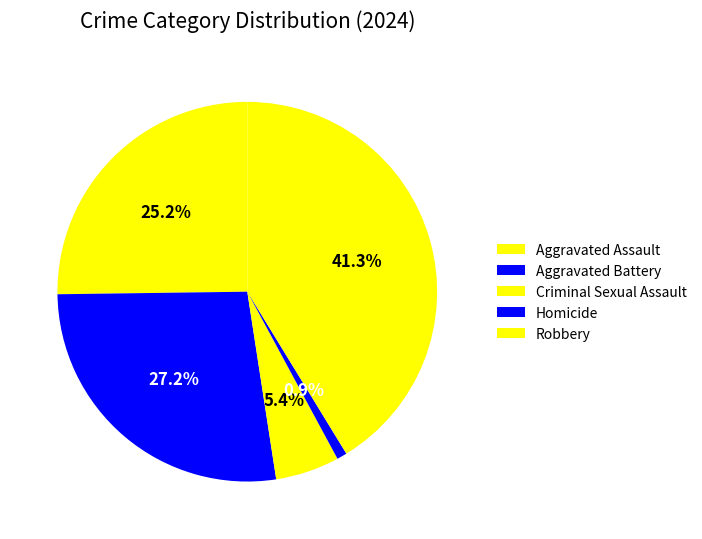

To the nearest percent, what percentage of the pie is Robbery?

41%